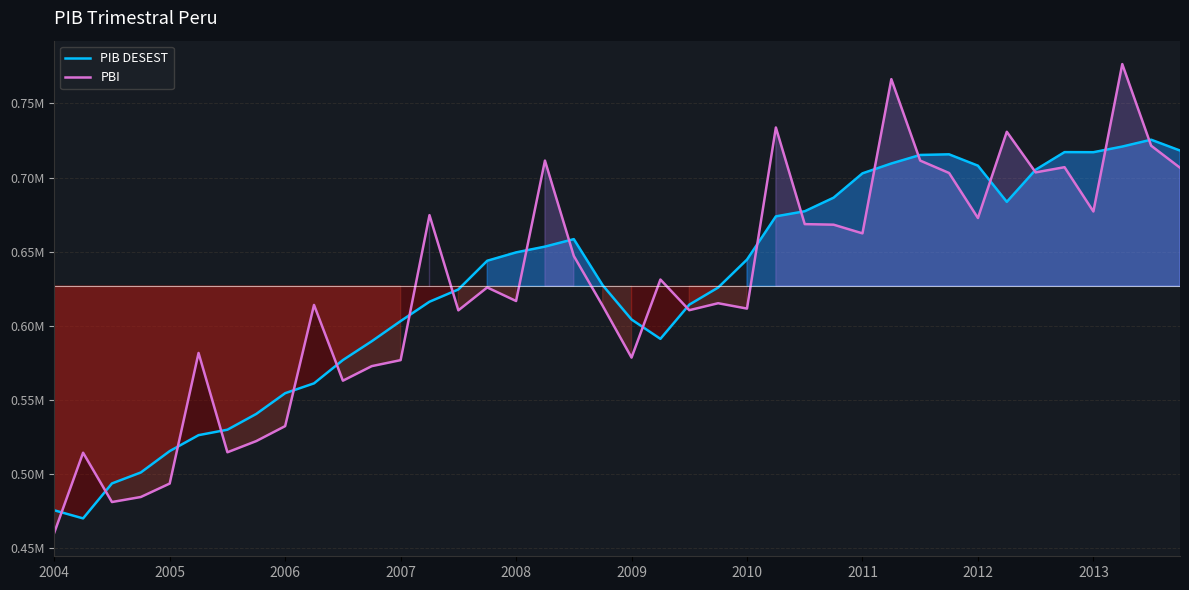

Which series has the largest total across all categories?

PIB DESEST